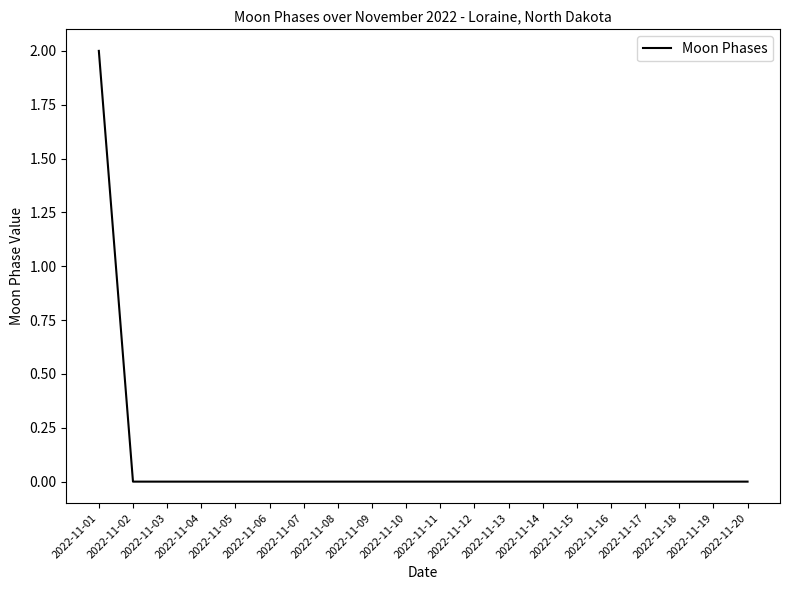

What is the difference between the values at 2022-11-02 and 2022-11-01?

2